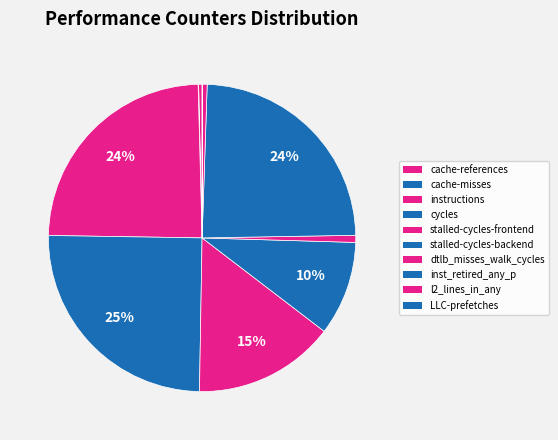

Is there any slice that represents more than half of the pie?

No